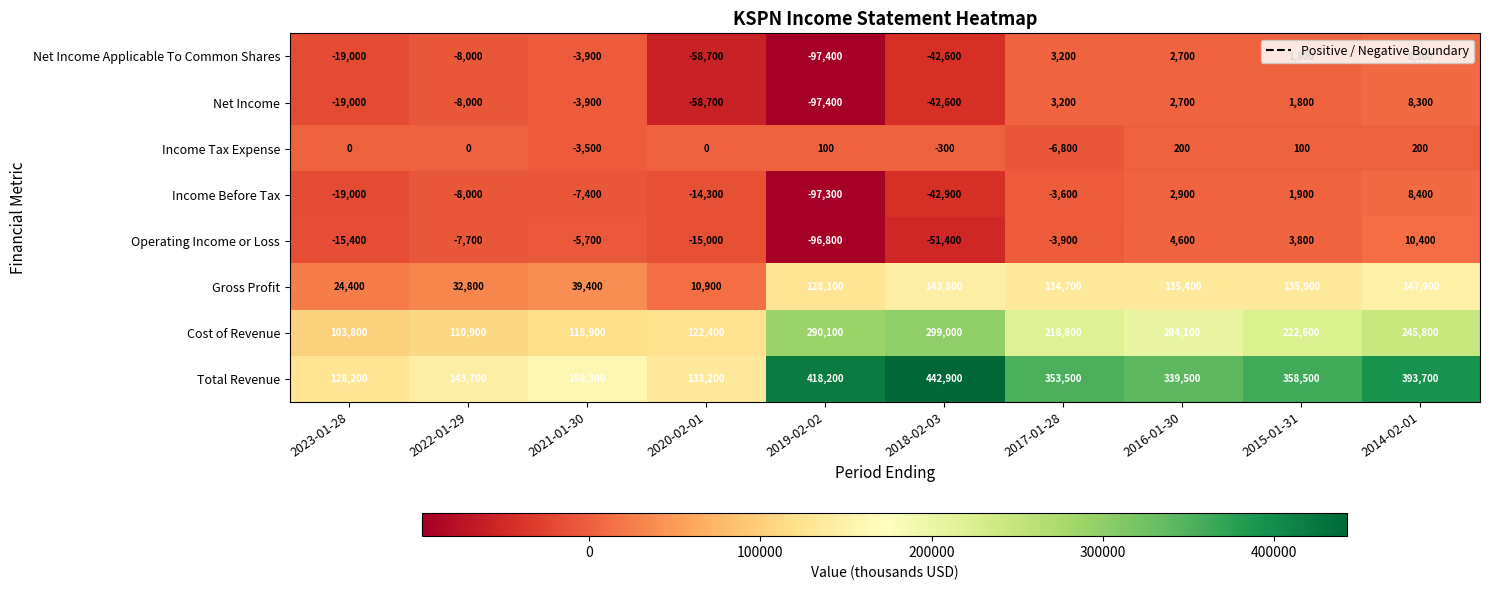

Which series has the largest range (max minus min)?

Total Revenue